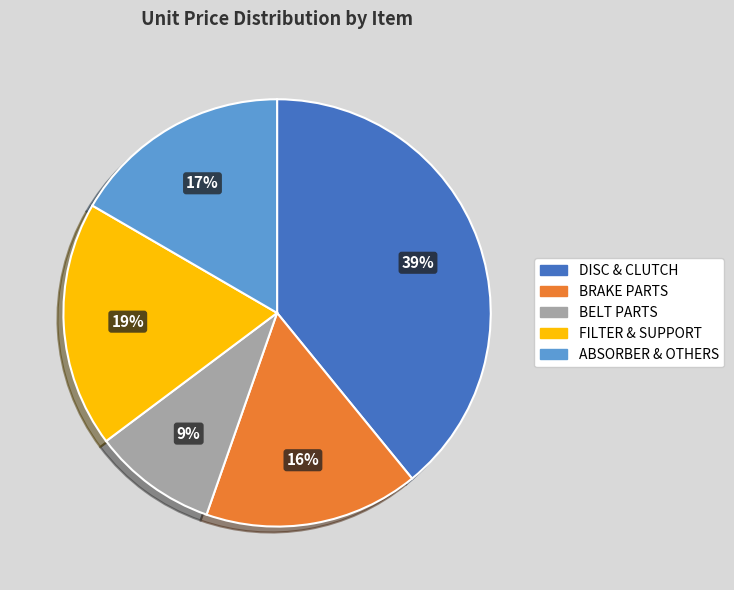

How many slices are in this pie chart?

5